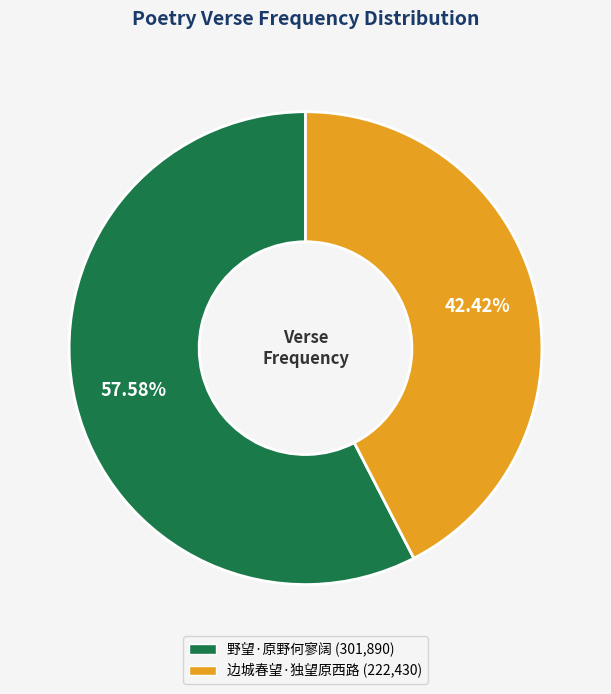

Approximately how many times larger is the value at 野望·原野何寥阔 compared to 边城春望·独望原西路?

1.4